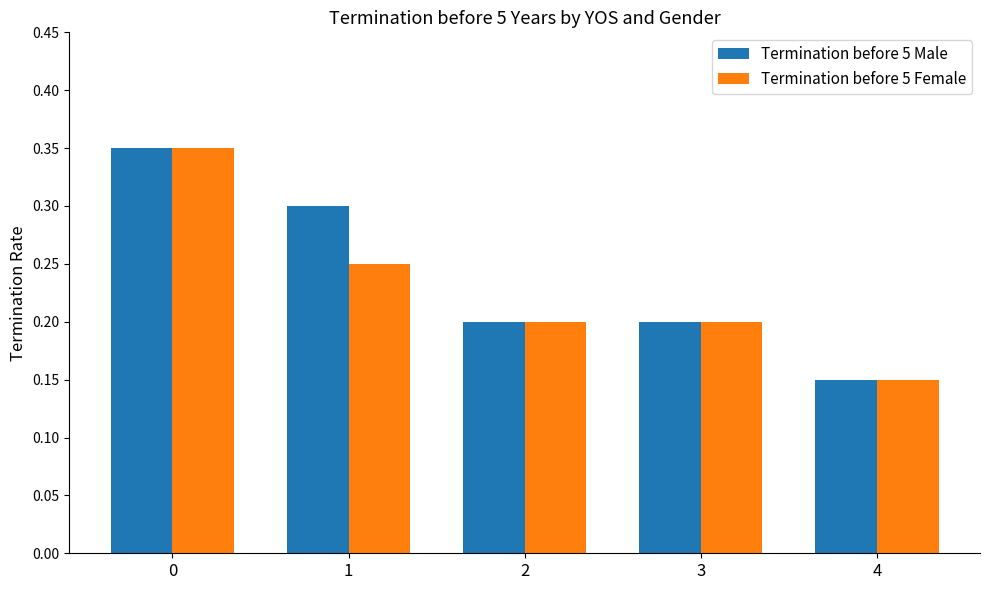

At how many categories does at least one series exceed 0?

5